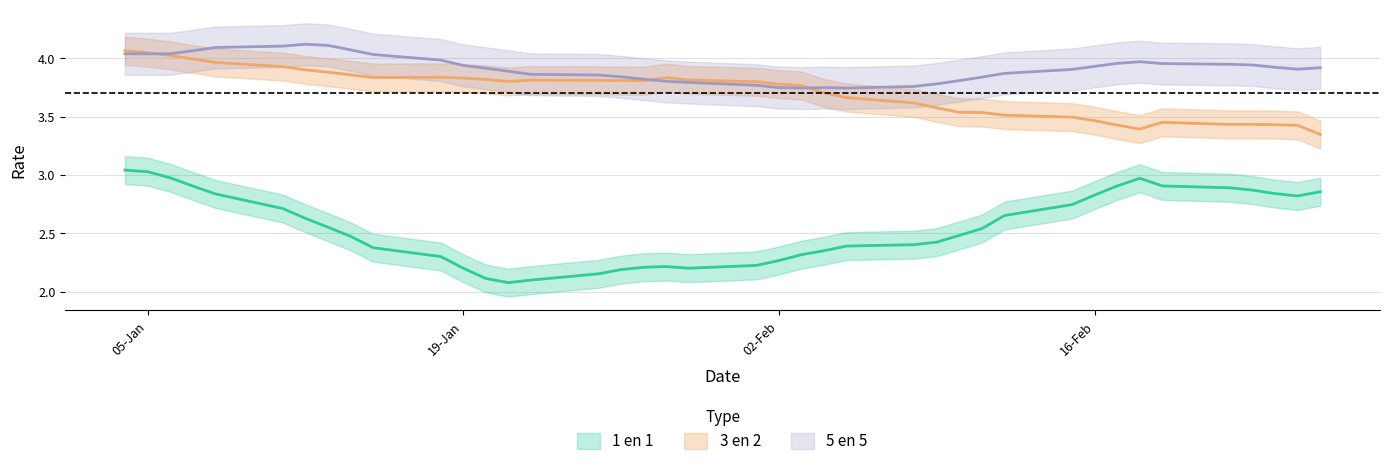

What is the label of the 1st point from the right?

26-02-2010